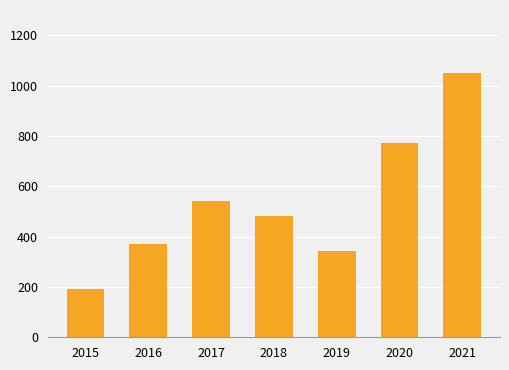

Which category has the highest value across all series?

2021